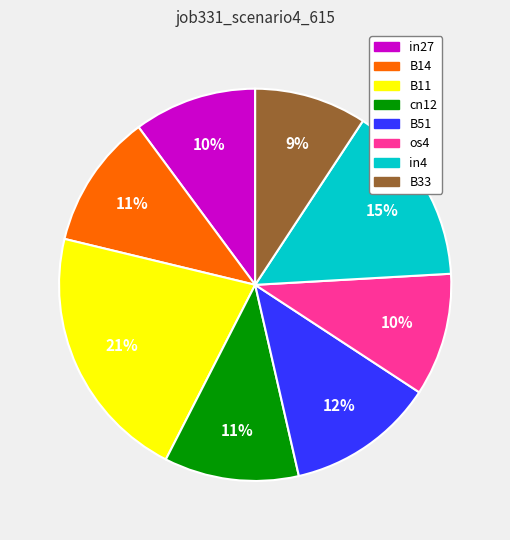

To the nearest percent, what is the average slice percentage?

12%